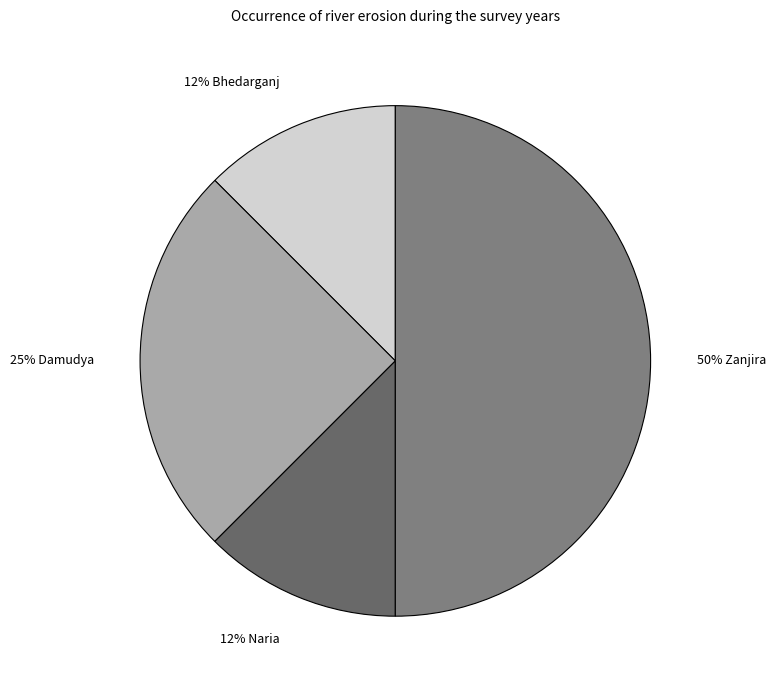

To the nearest percent, what is the average slice percentage?

25%